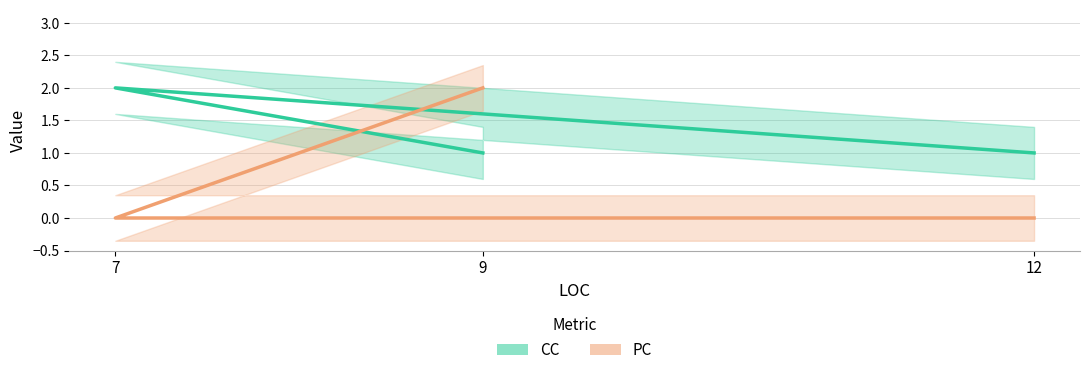

Which category has the highest value across all series?

7